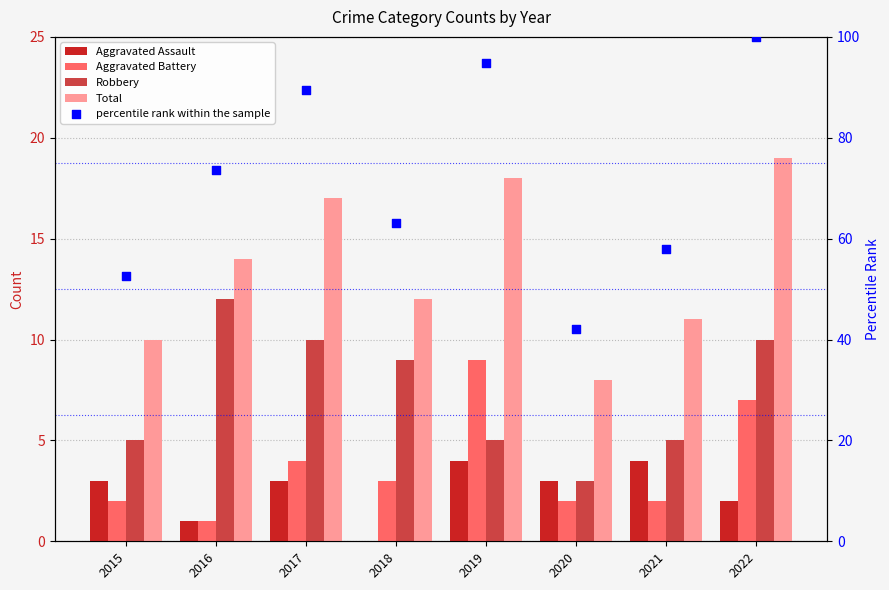

At which category is the sum across all series the highest?

2022